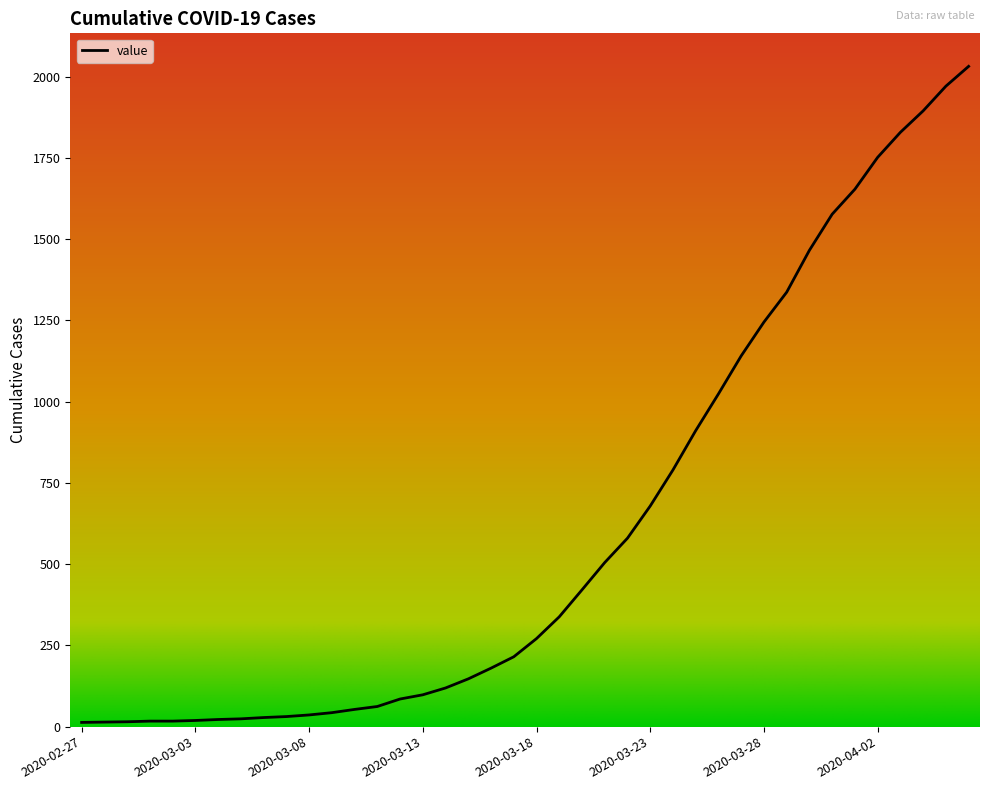

What is the maximum value shown in the chart?

2032